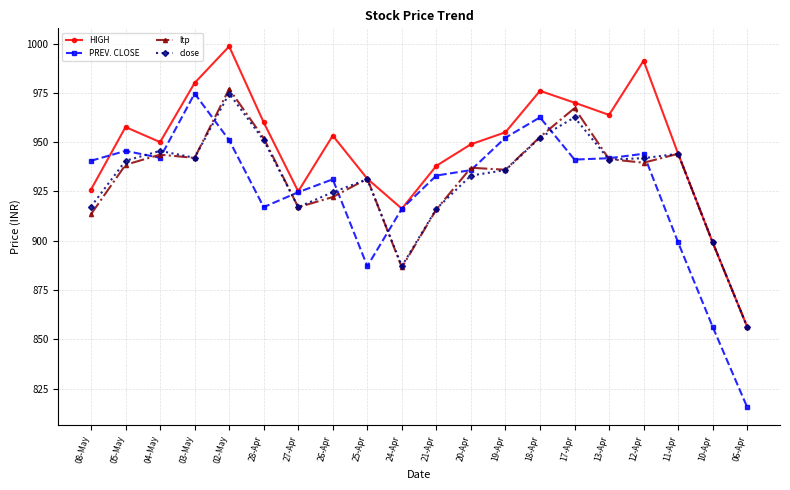

Is it true that ltp equals 576.5 at 12-Apr?

False